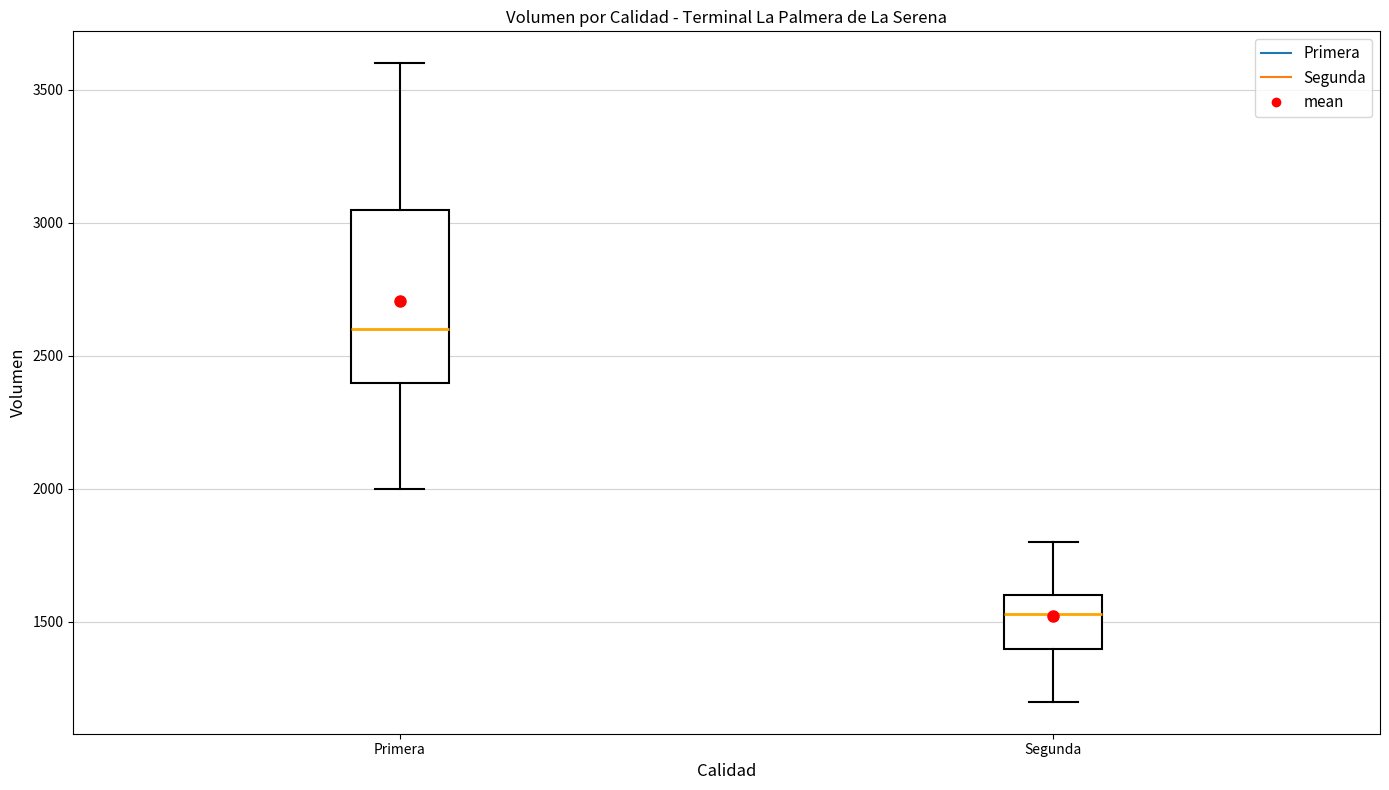

Which box has the highest median line?

Primera